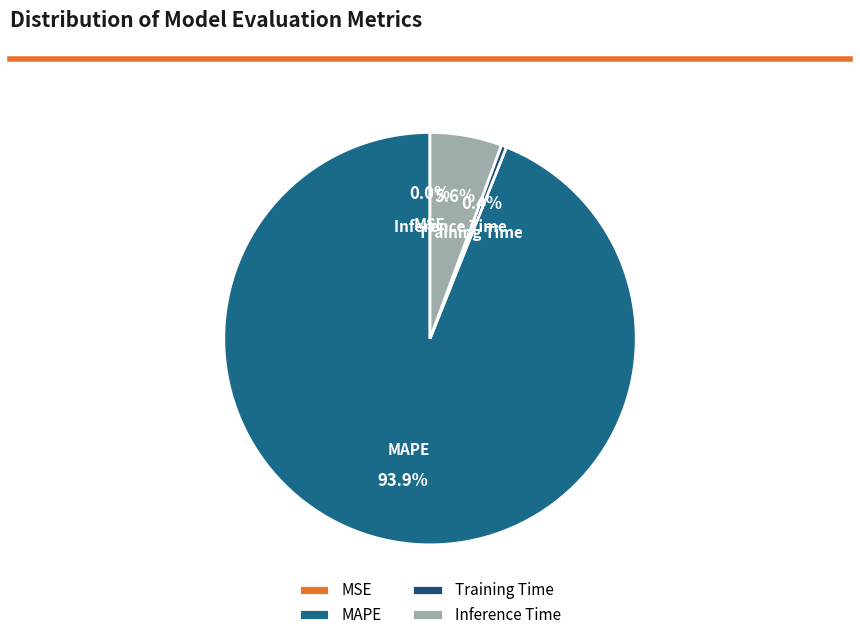

To the nearest percent, what portion does Inference Time represent?

6%